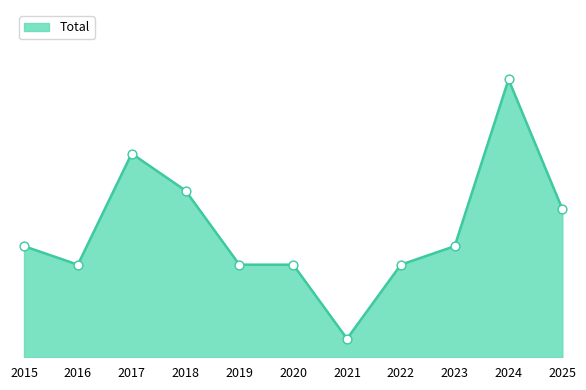

Between 2017 and 2016, which is larger?

2017